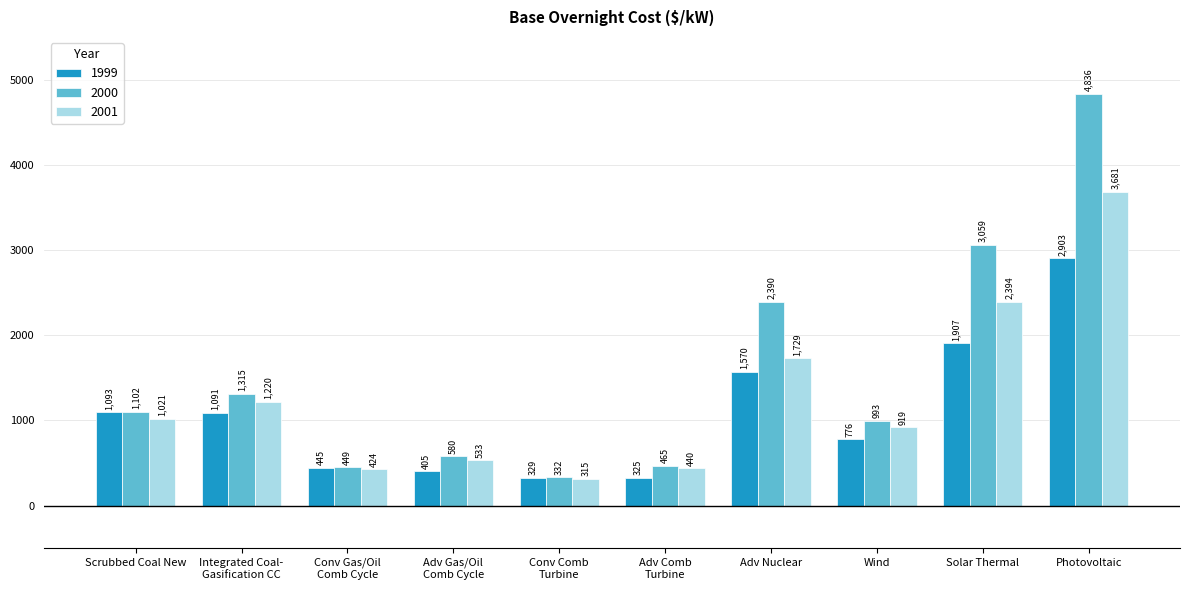

At which label is 2001 closest to 1998?

Adv Nuclear